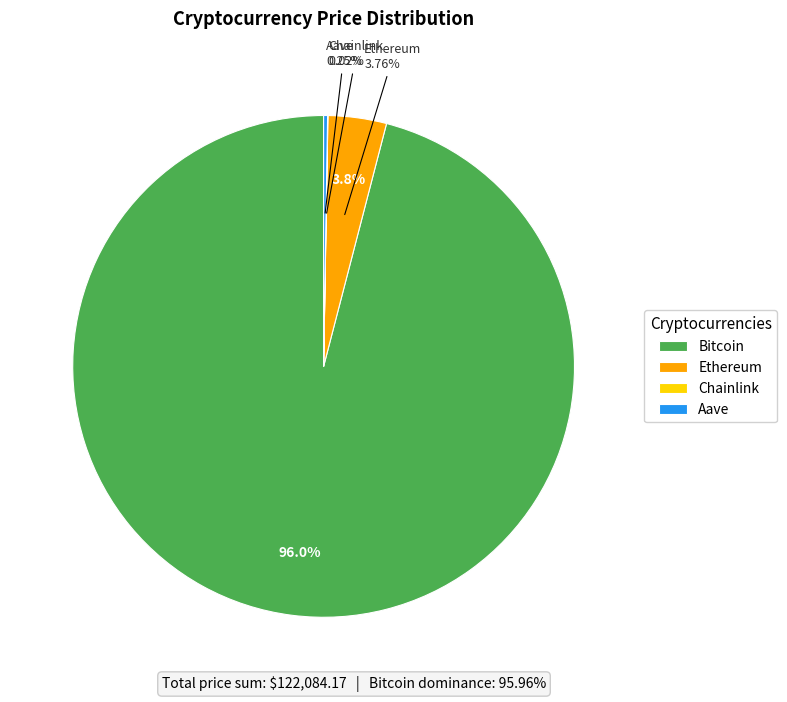

Which slice is the largest?

Bitcoin